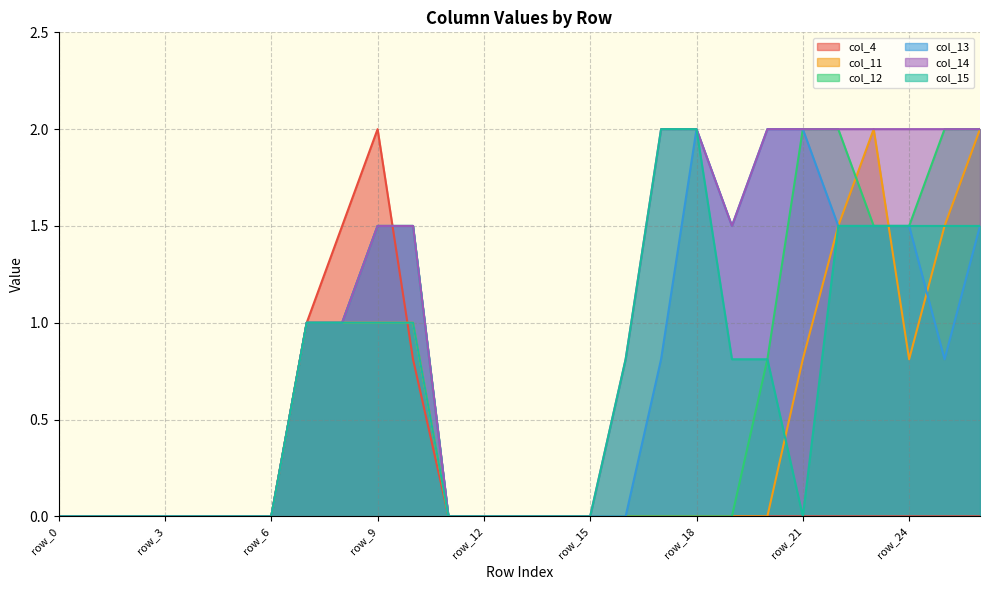

True or false: col_14 and col_15 intersect in this chart.

False